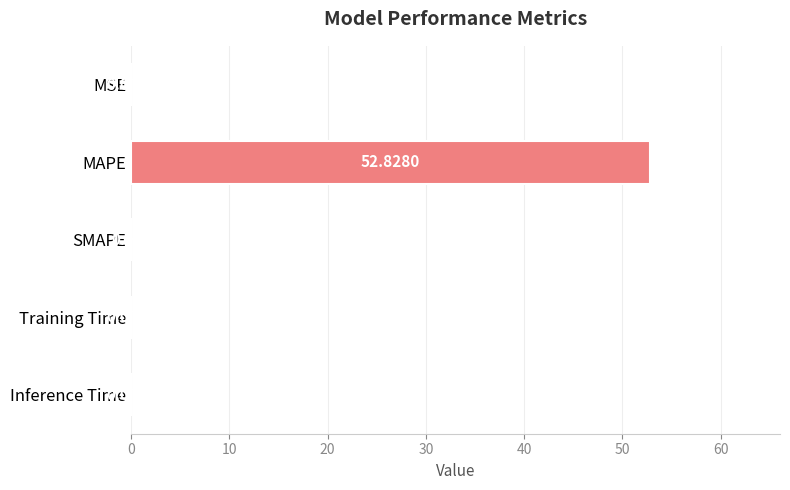

How many values are above zero?

4